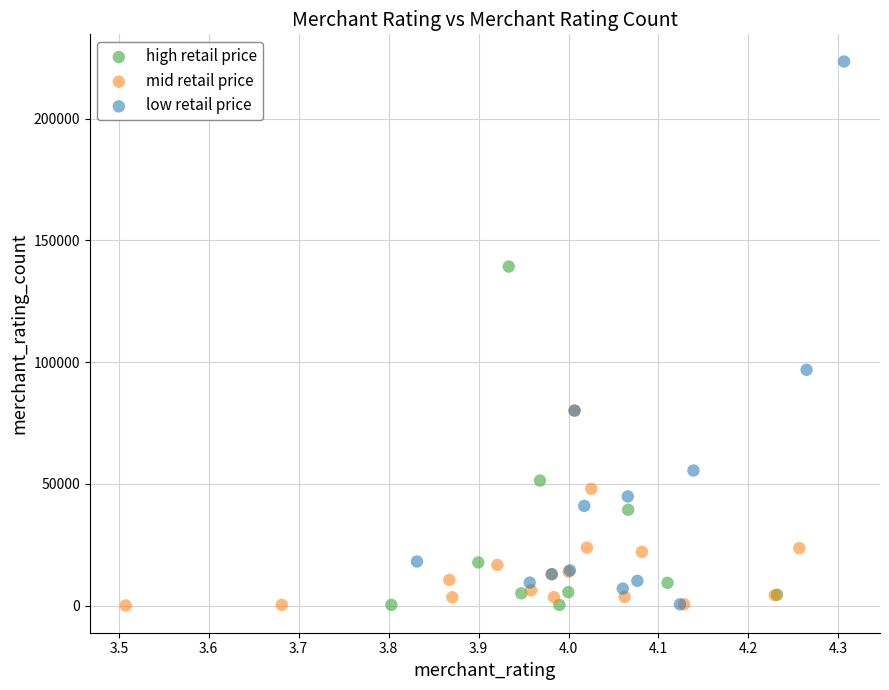

Which series has the largest Y range (max minus min)?

low retail price